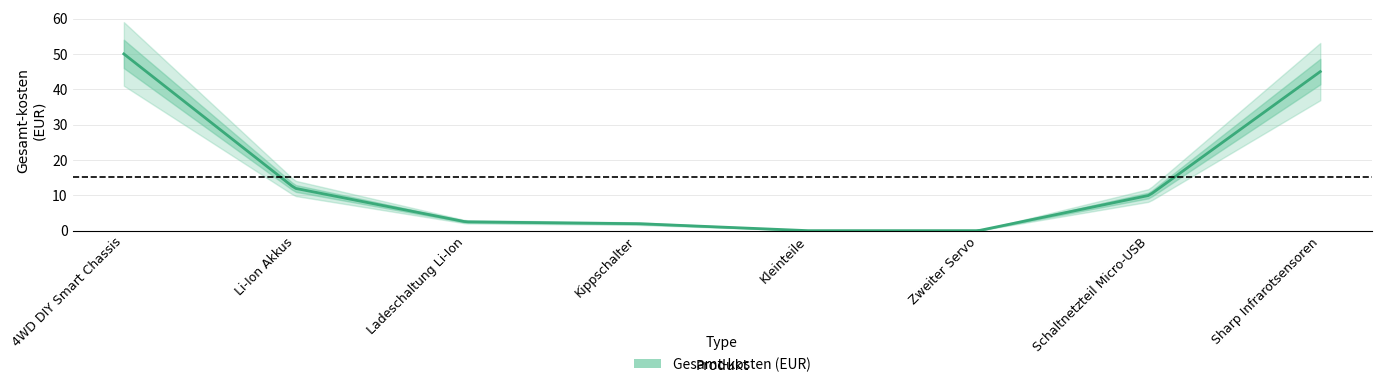

Where does the data first go above 10?

4WD DIY Smart Chassis